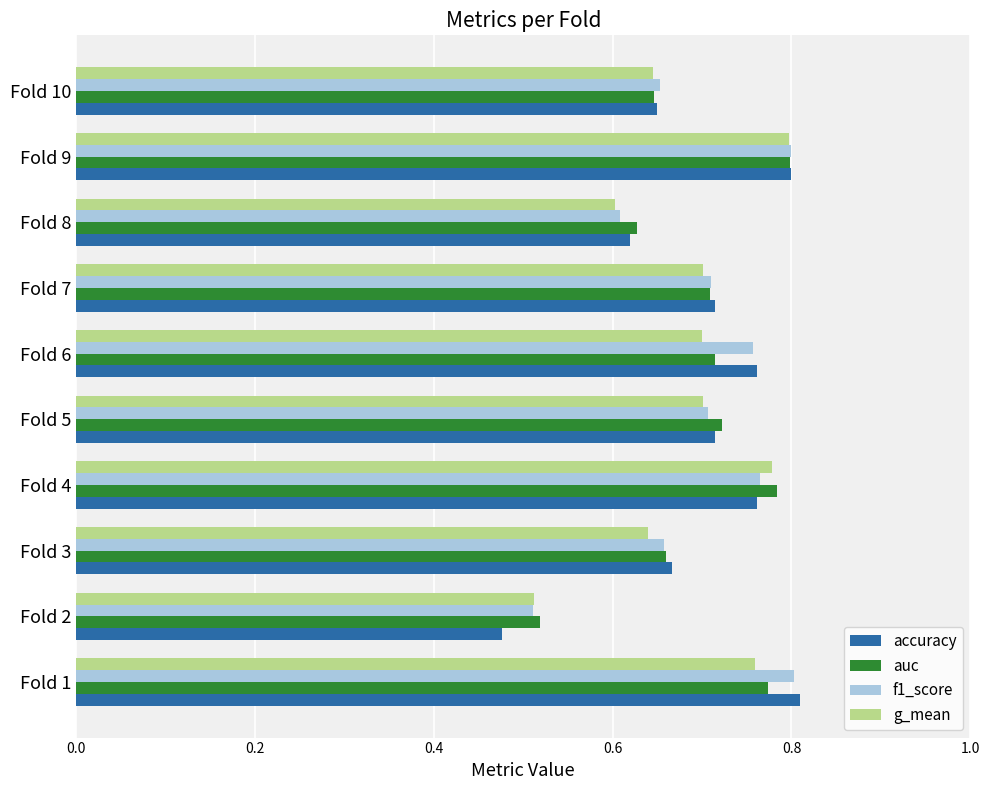

Is the value of f1_score at Fold 9 greater than the value of accuracy at Fold 4?

Yes